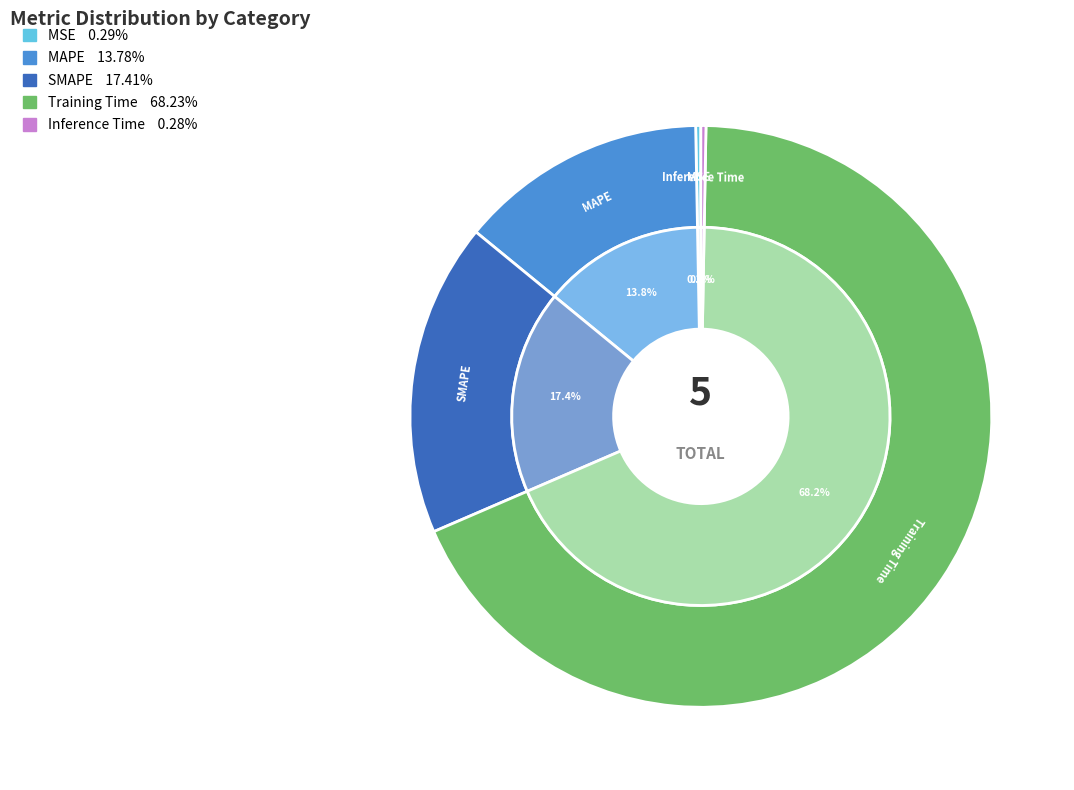

What is the smallest slice in the pie chart?

Inference Time